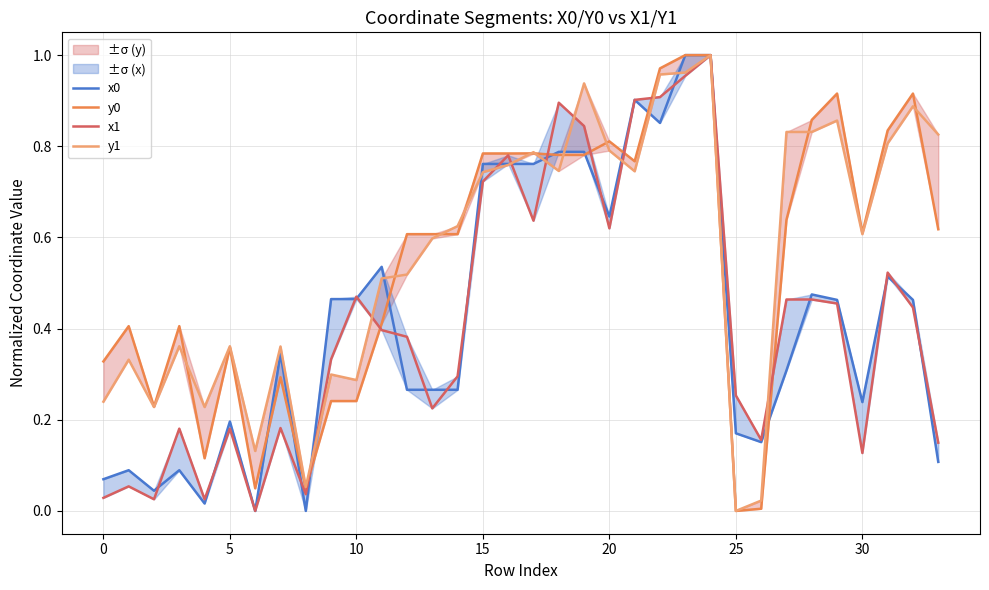

The value of x0 at 25 is 0.3. True or false?

False